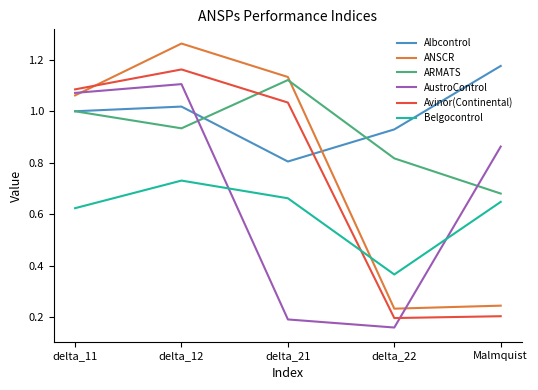

What are all the series names shown in the legend?

Albcontrol, ANSCR, ARMATS, AustroControl, Avinor(Continental), Belgocontrol